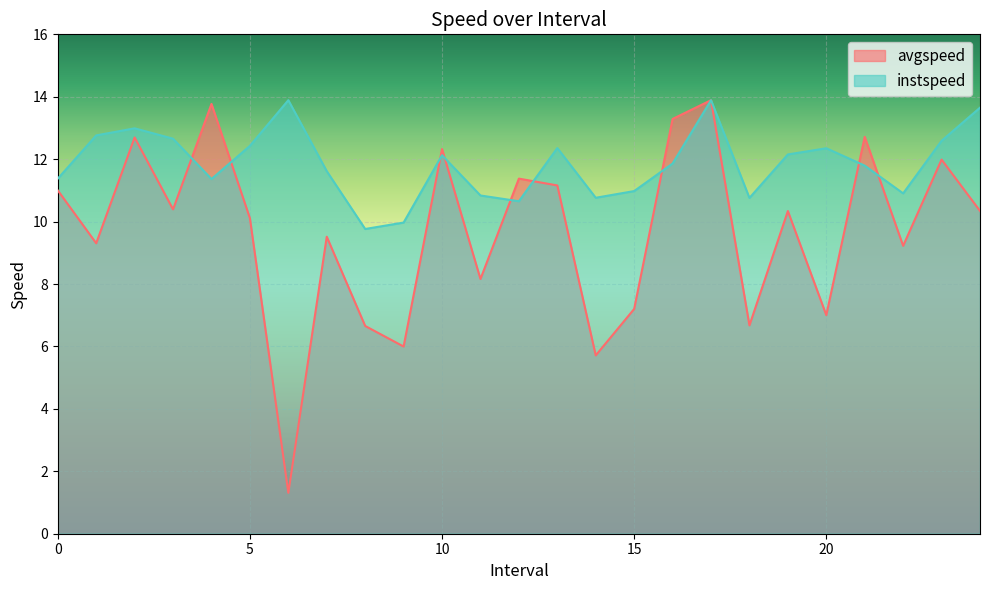

At 17.0, list the series in order from largest to smallest.

avgspeed, instspeed